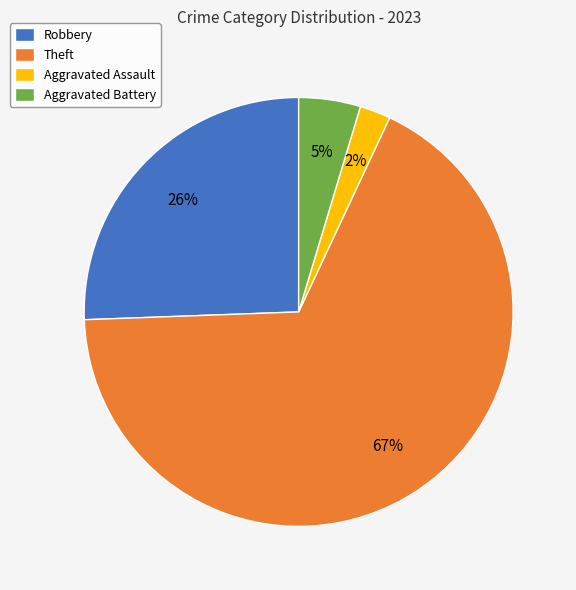

Between Theft and Robbery, which is larger?

Theft